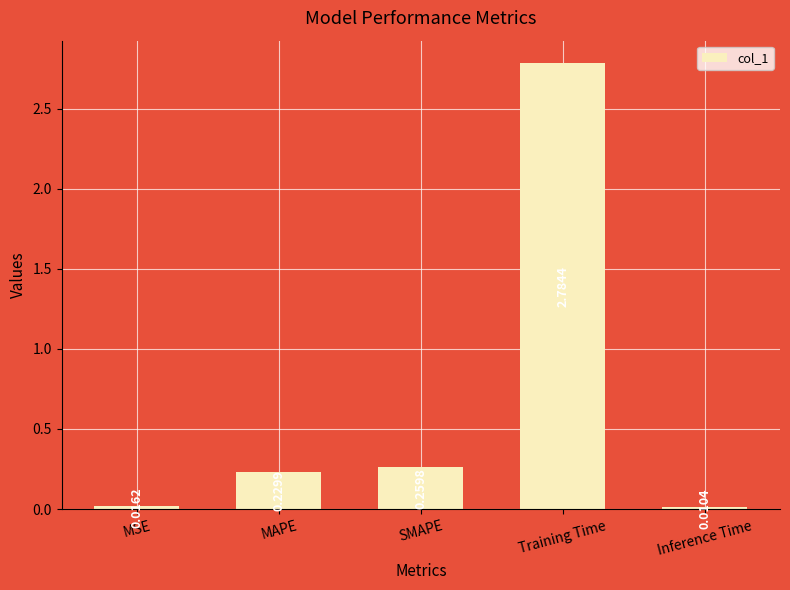

What is the sum of all values?

3.3